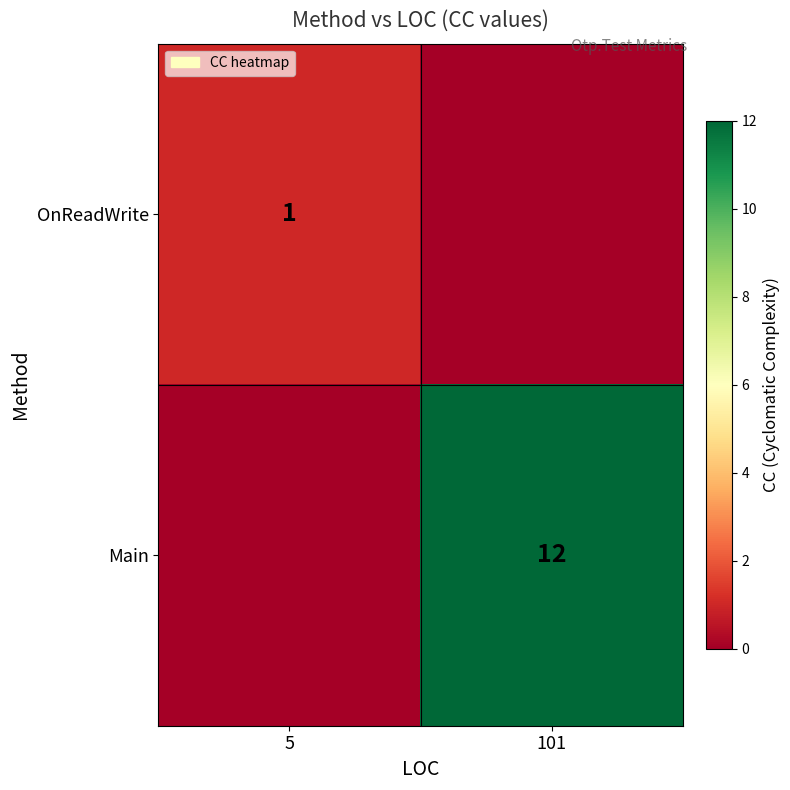

The OnReadWrite series shows 1 at 5. True or false?

True